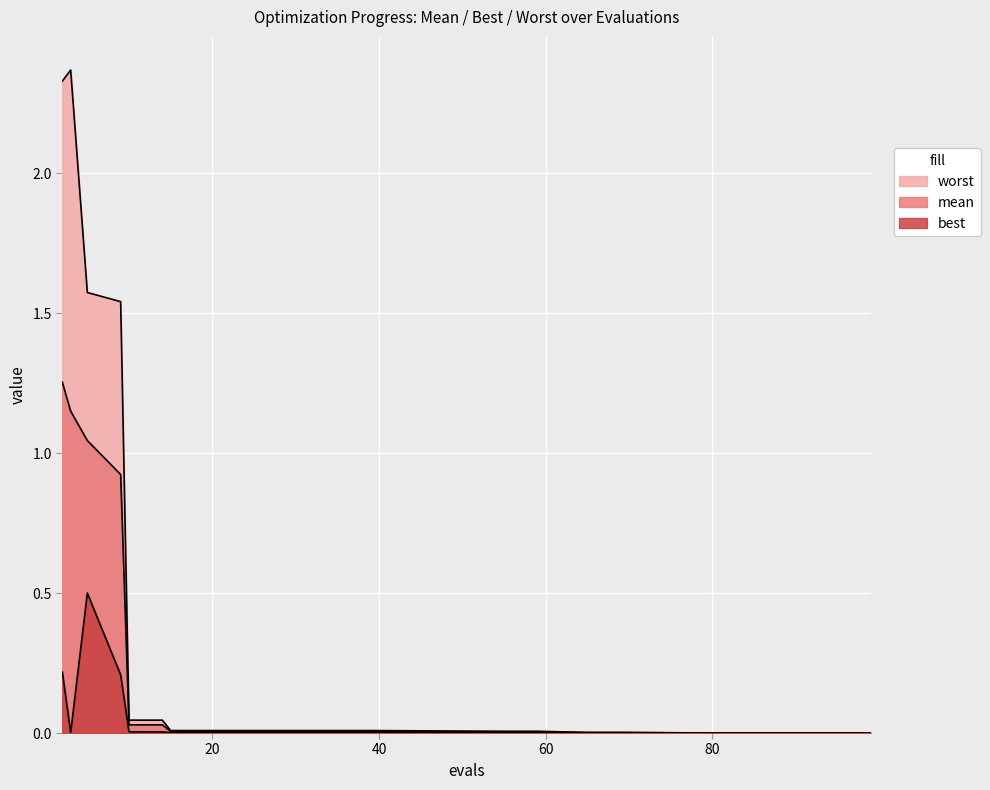

What is the difference between the second highest and minimum values in the mean series?

1.1